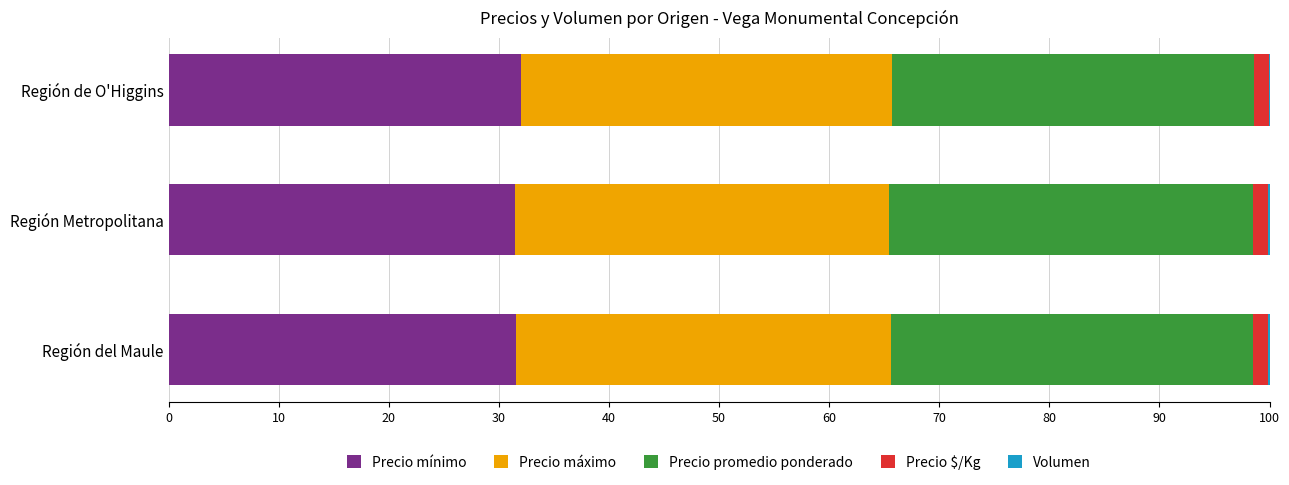

What is the highest value of the Precio mínimo series?

32.0